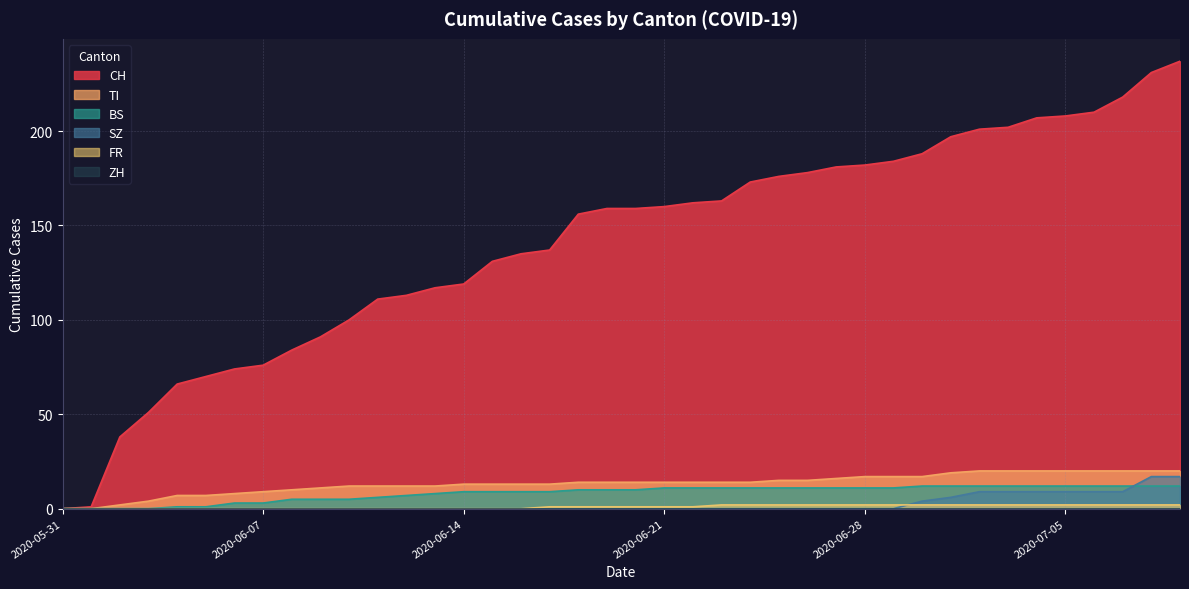

True or false: CH has more than 2 points higher than both neighbors.

False